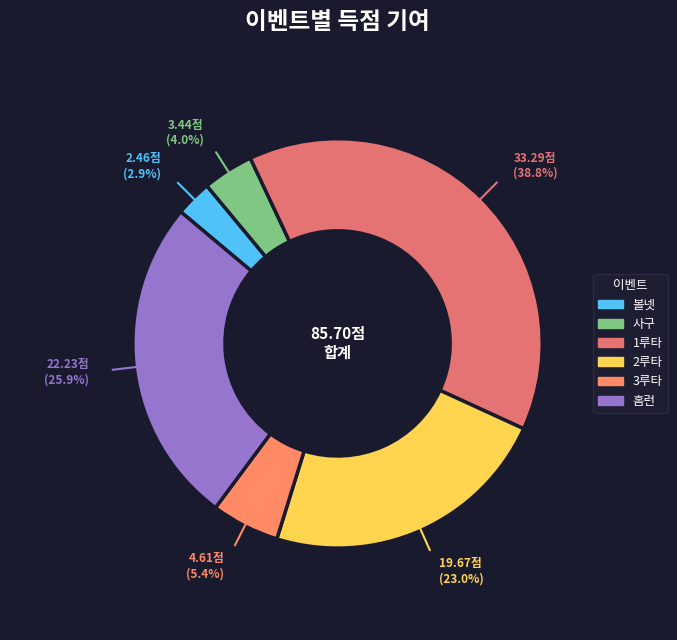

Rank the categories by value from highest to lowest.

1루타, 홈런, 2루타, 3루타, 사구, 볼넷